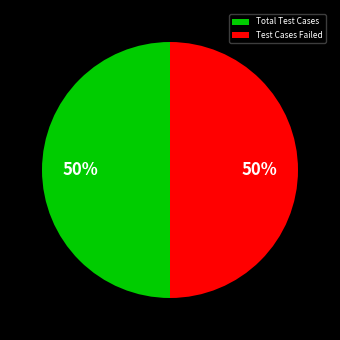

What is the ratio of the value at Test Cases Failed to the value at Total Test Cases?

1.0